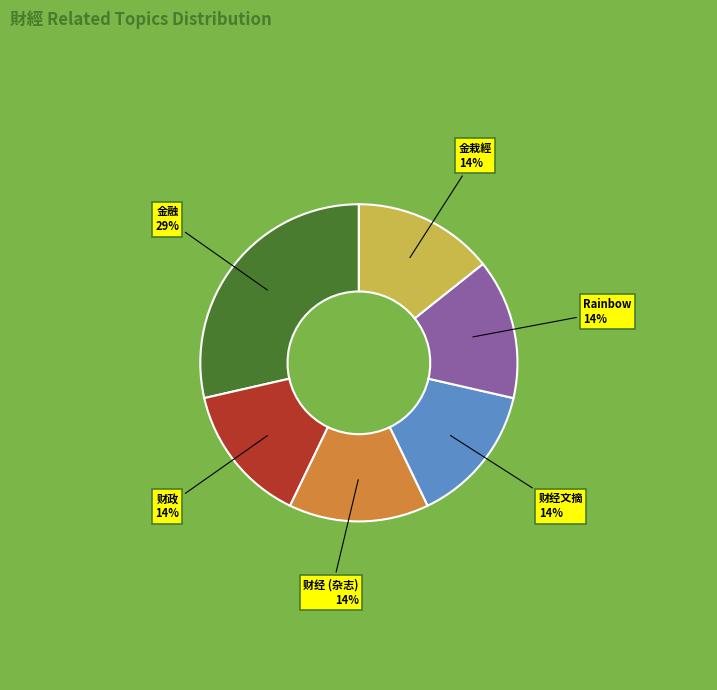

To the nearest percent, what is the average slice percentage?

17%